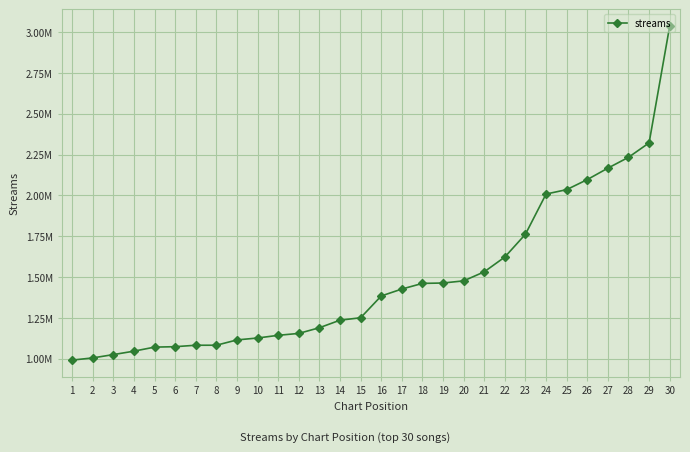

What is the ratio of the value at 5 to the value at 26?

0.5